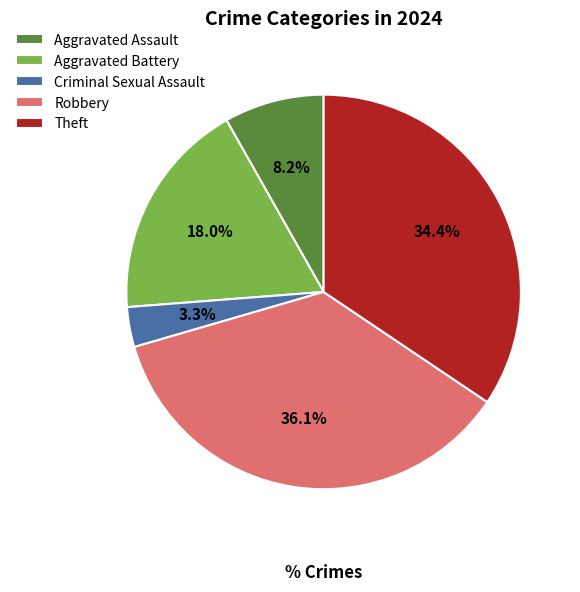

Which slice is the largest?

Robbery